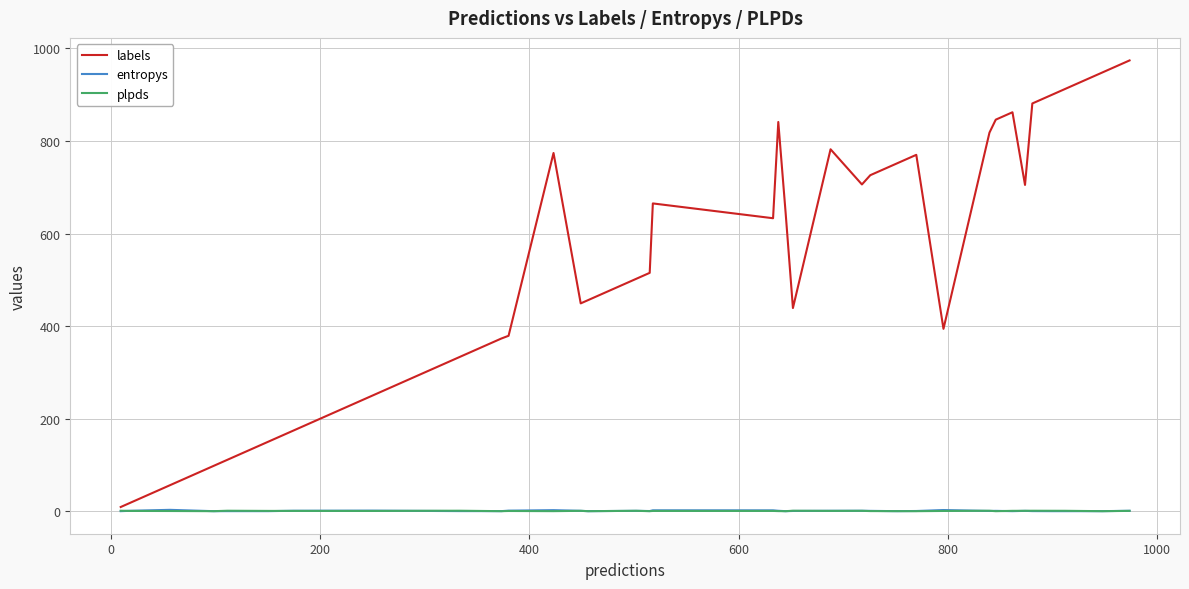

What is the maximum value shown in the chart?

974.0